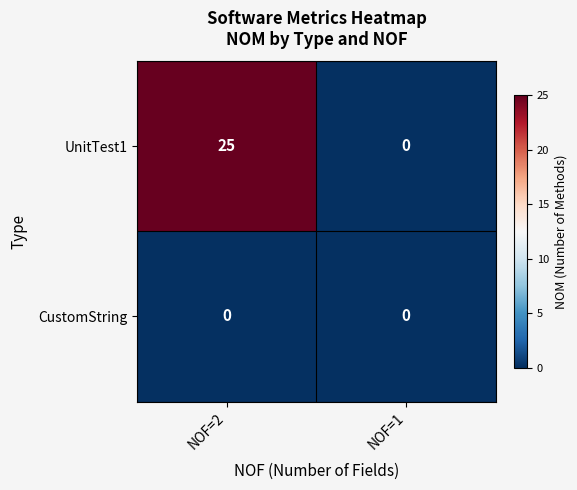

At NOF=2, list the series in order from smallest to largest.

CustomString, UnitTest1